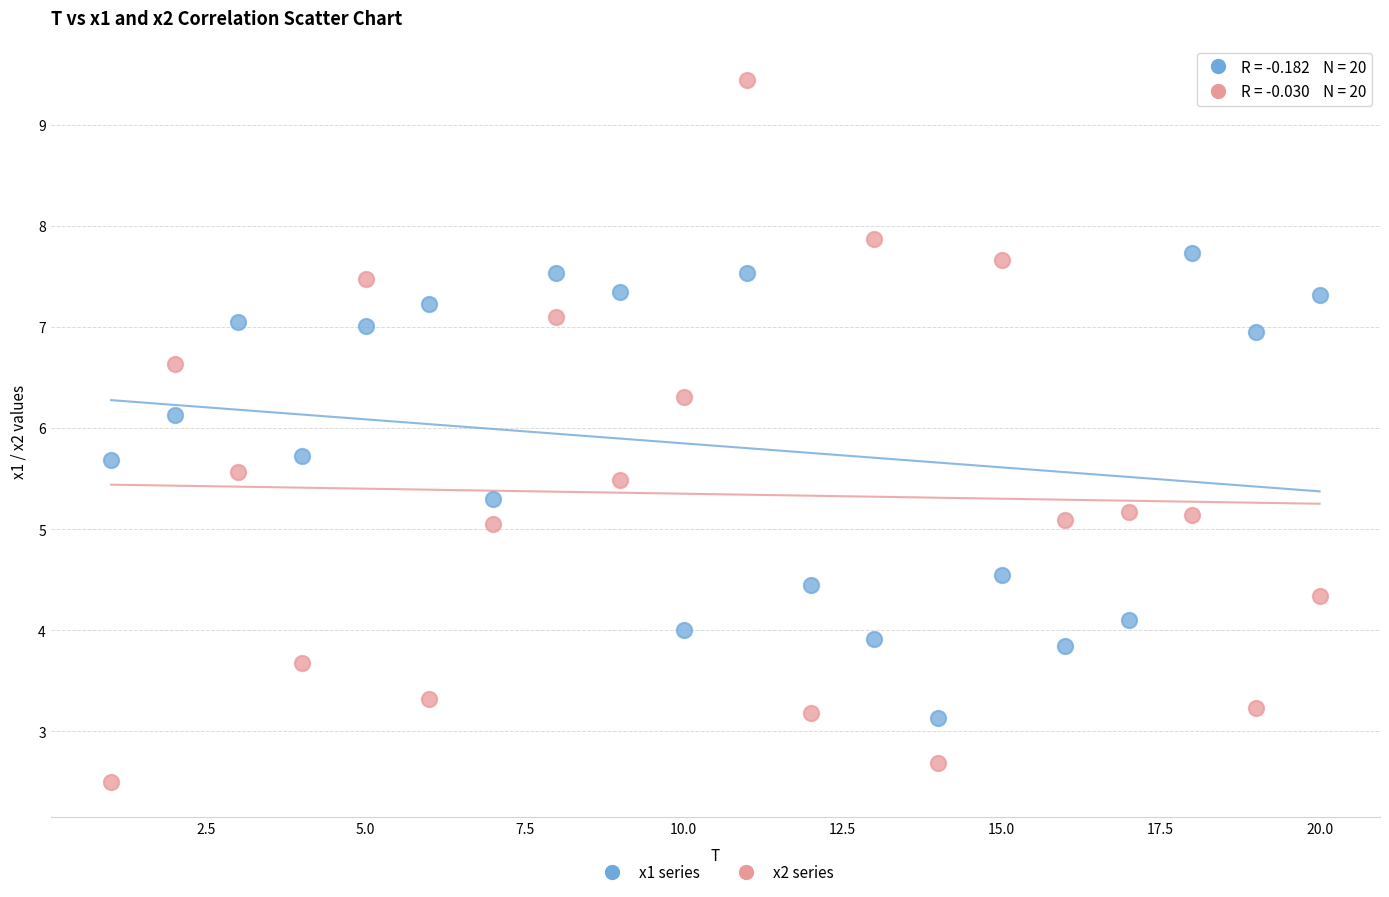

Which series contains the highest Y value?

x2 series